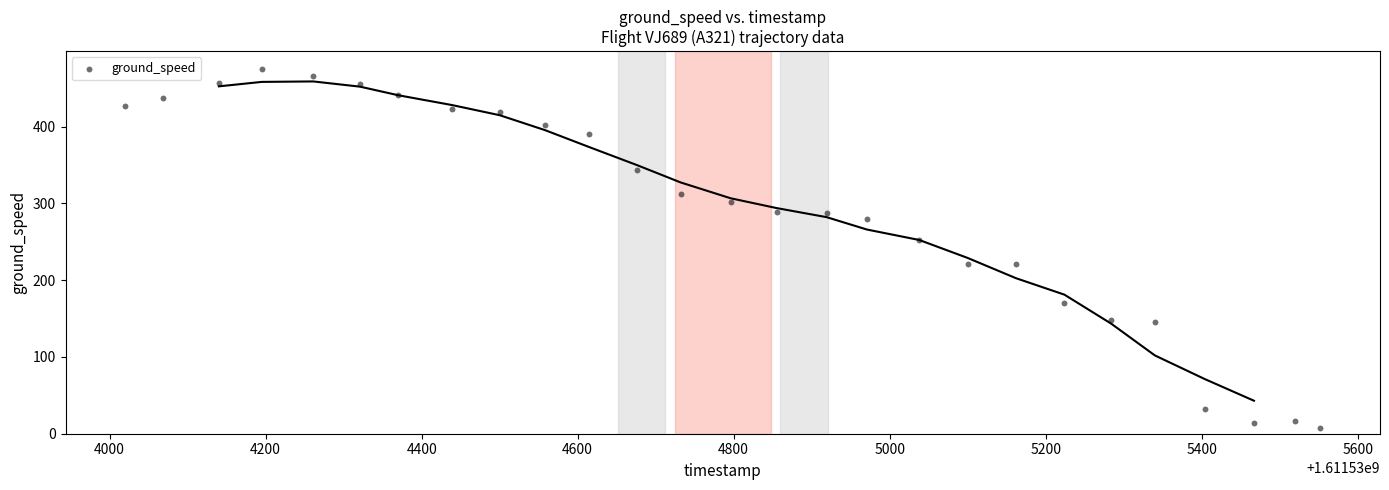

What is the range of X values (max minus min)?

1532